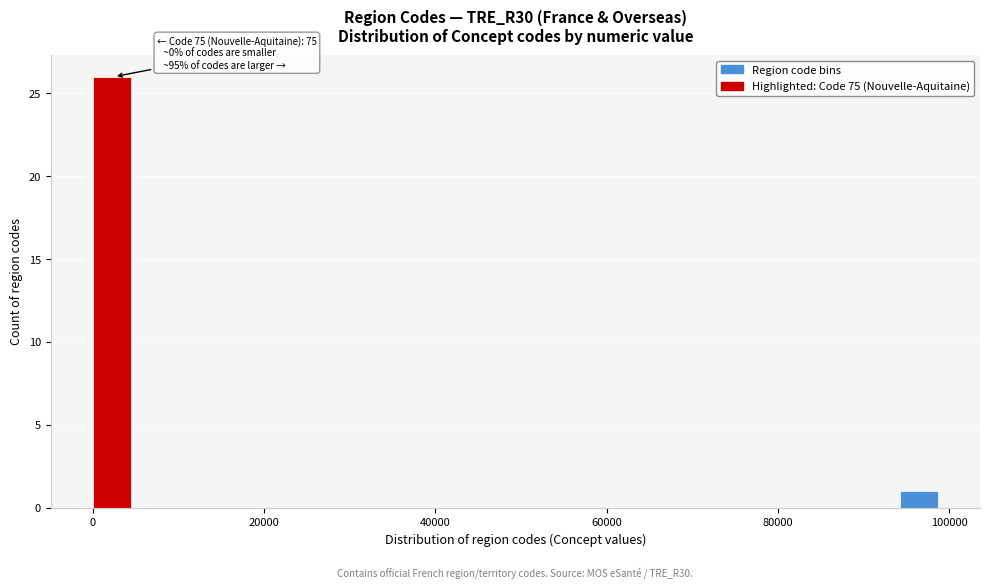

Read against the x-axis, roughly where is the centre of the tallest bar?

2000